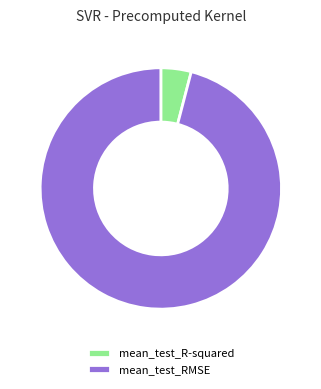

Which has a higher value, mean_test_R-squared or mean_test_RMSE?

mean_test_RMSE